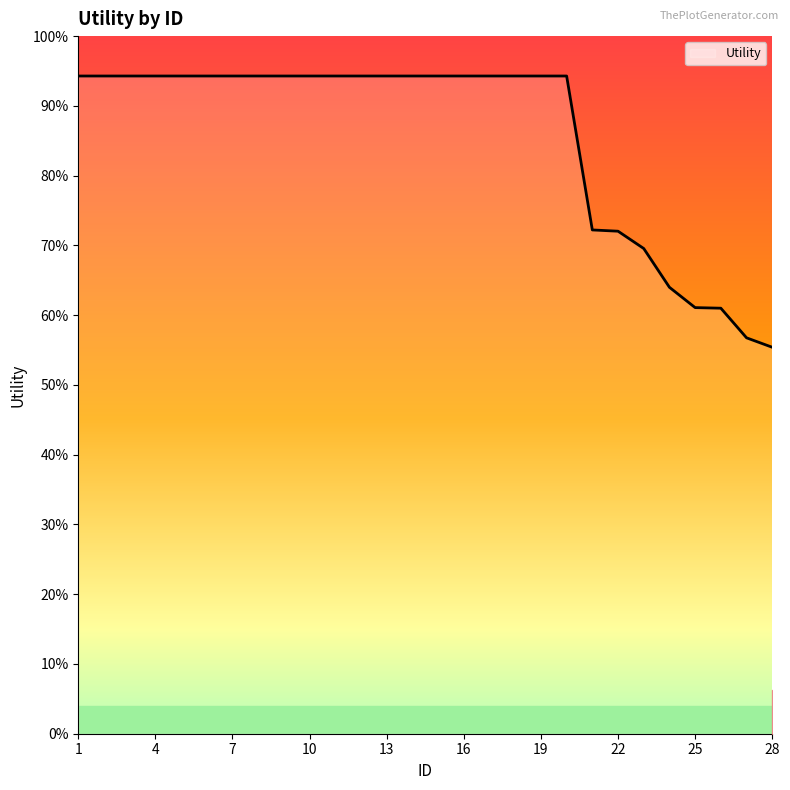

Does the chart have visible grid lines?

No